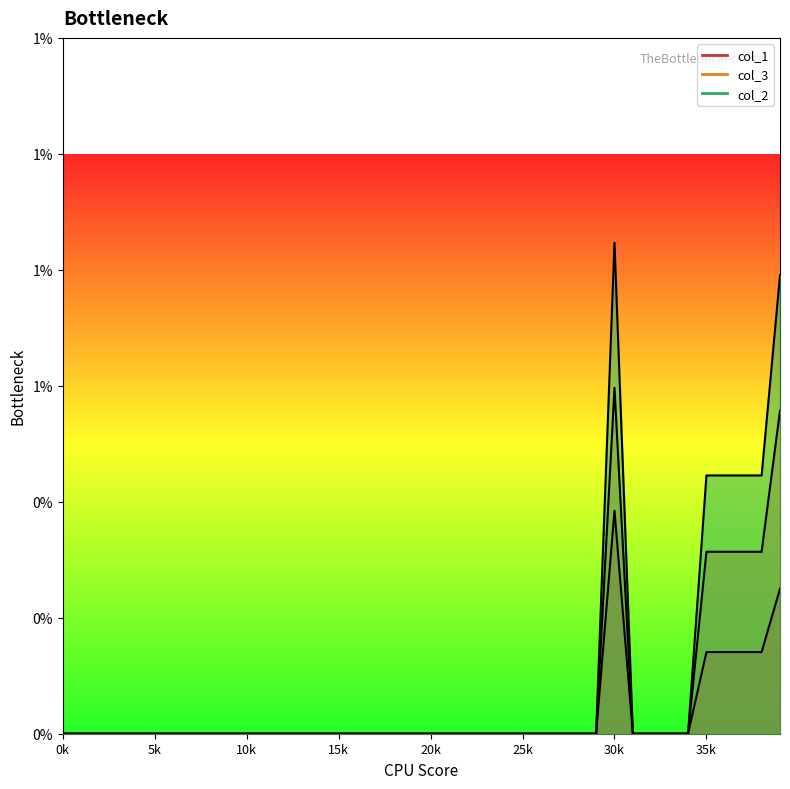

At which category does col_3 reach its first local peak?

30k